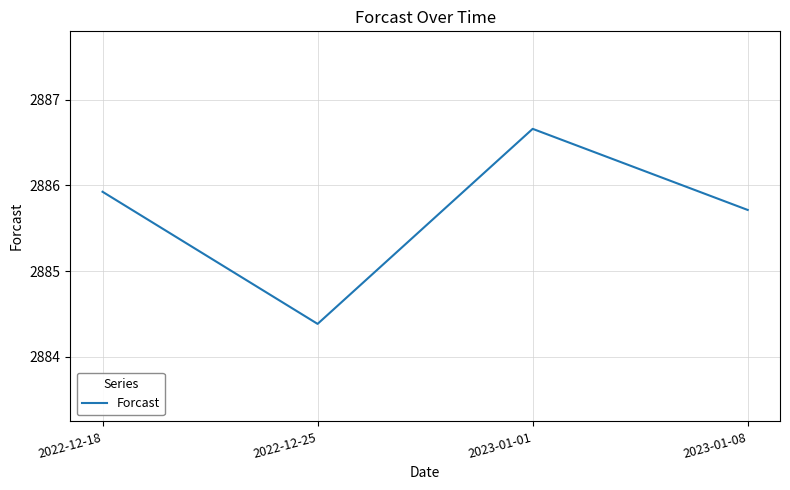

Rank the categories by value from lowest to highest.

2022-12-25, 2023-01-08, 2022-12-18, 2023-01-01